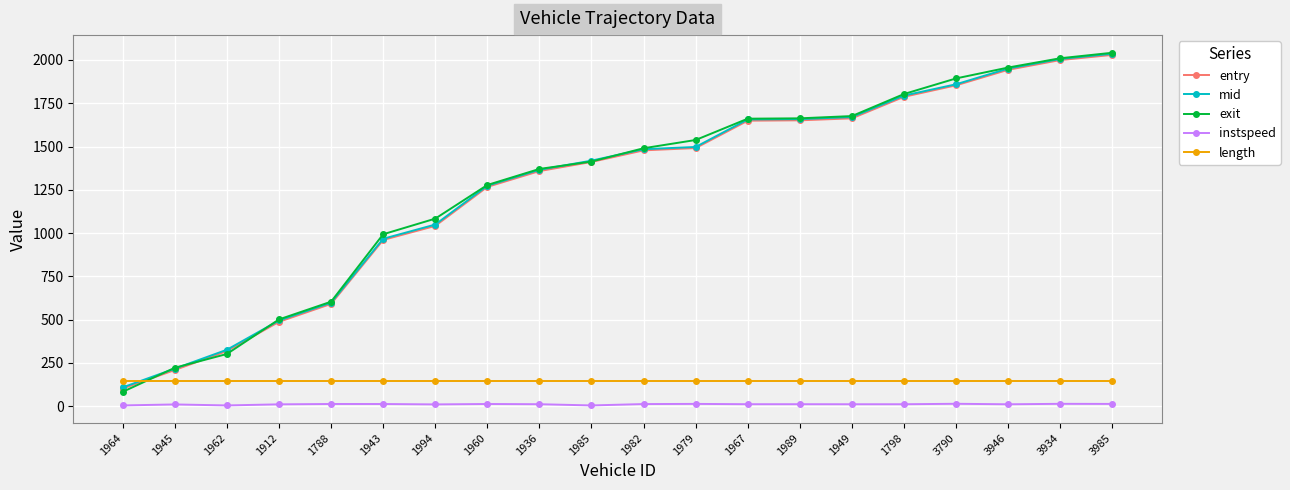

At which category is the sum across all series the highest?

3985